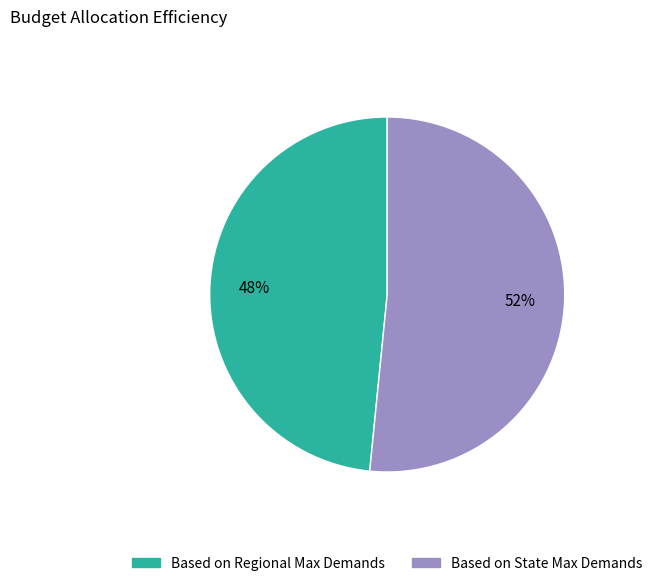

What is the majority slice?

Based on State Max Demands